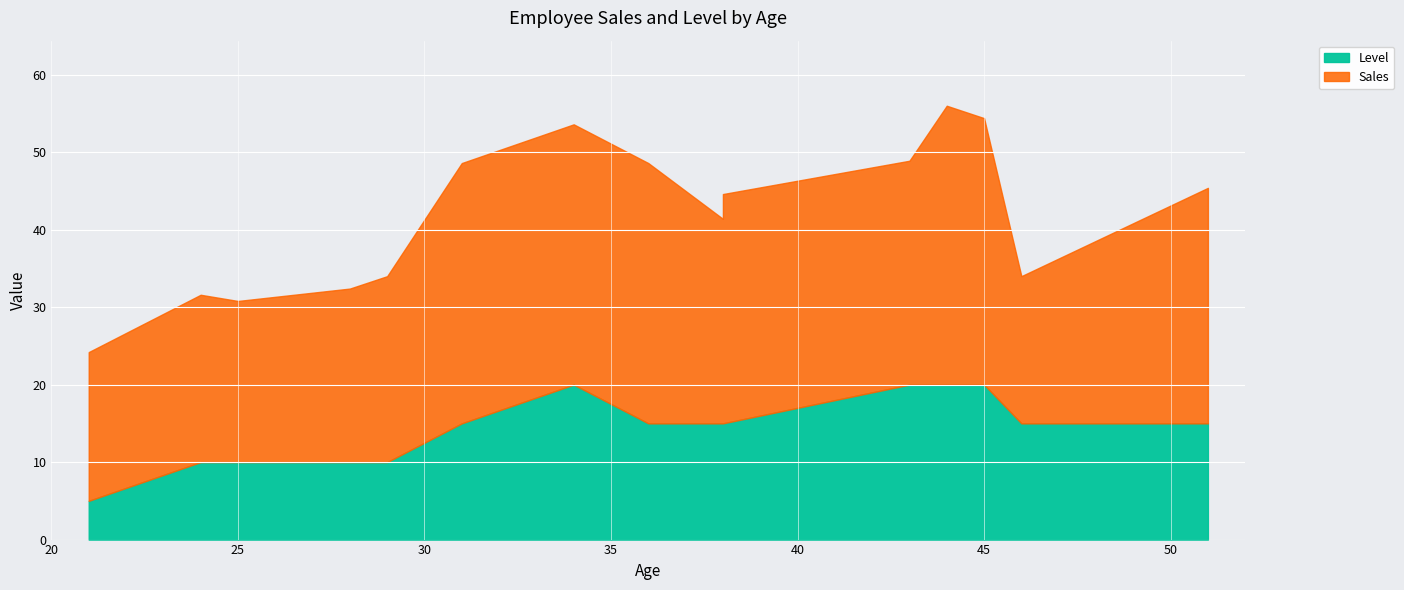

How many categories are shown in the chart?

15